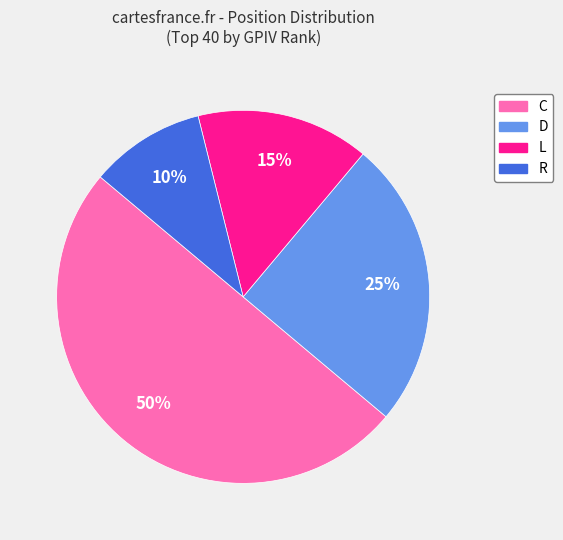

Approximately how many times larger is the value at D compared to R?

2.5